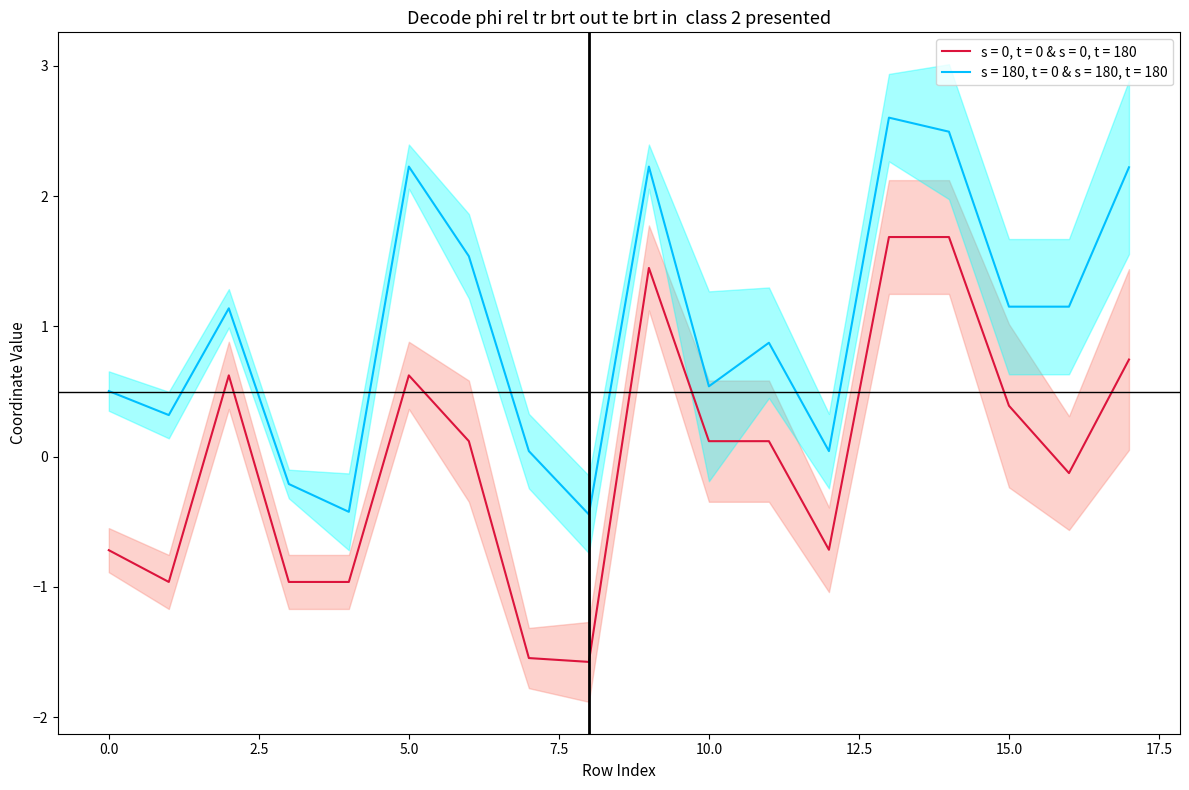

True or false: x0 has more than 1 points higher than both neighbors.

True